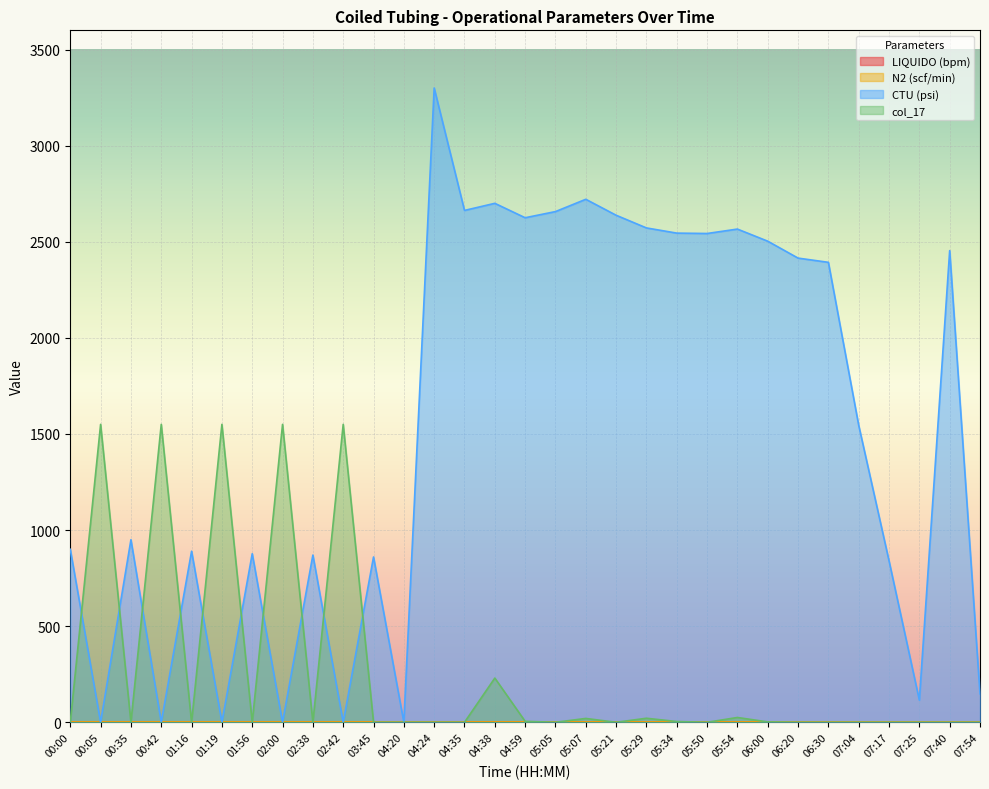

What is the difference between the CTU (psi) values at 00:35 and 04:38?

1750.0